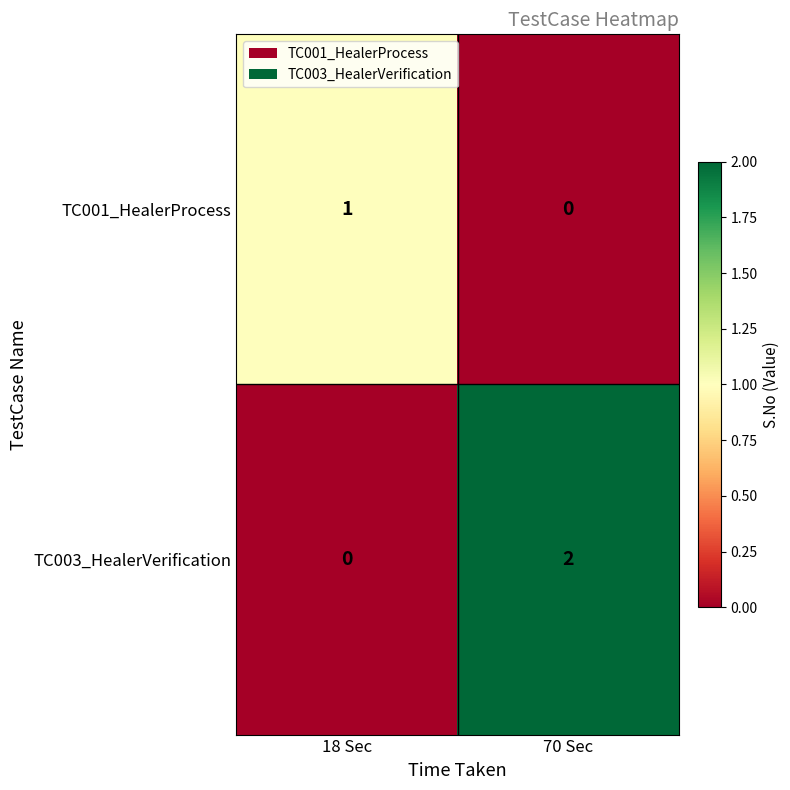

Is it true that TC003_HealerVerification equals 1 at 18 Sec?

False